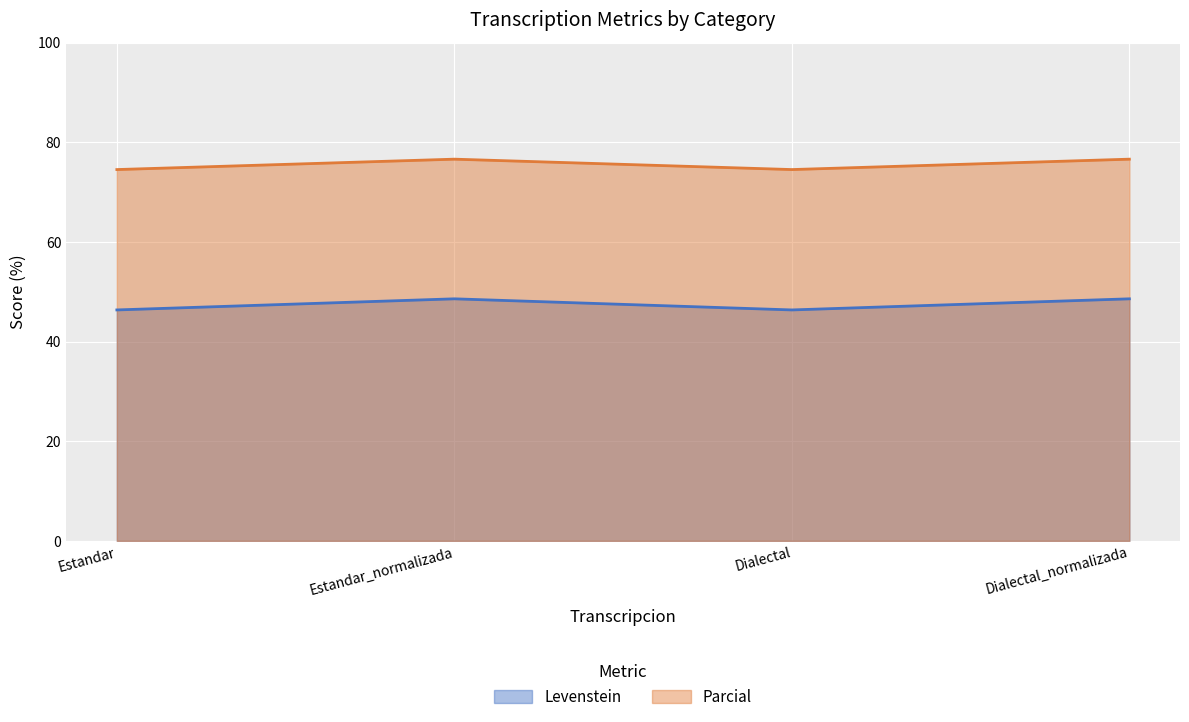

Is it true that Parcial equals 107.3 at Estandar_normalizada?

False